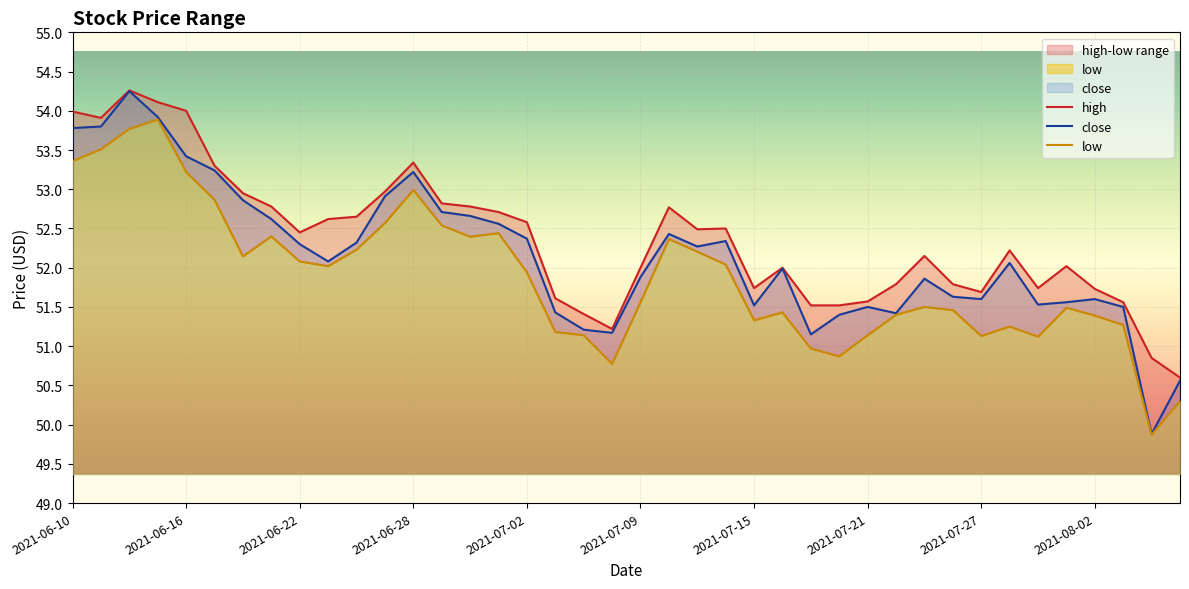

What is the label of the 3rd point from the right?

2021-08-03